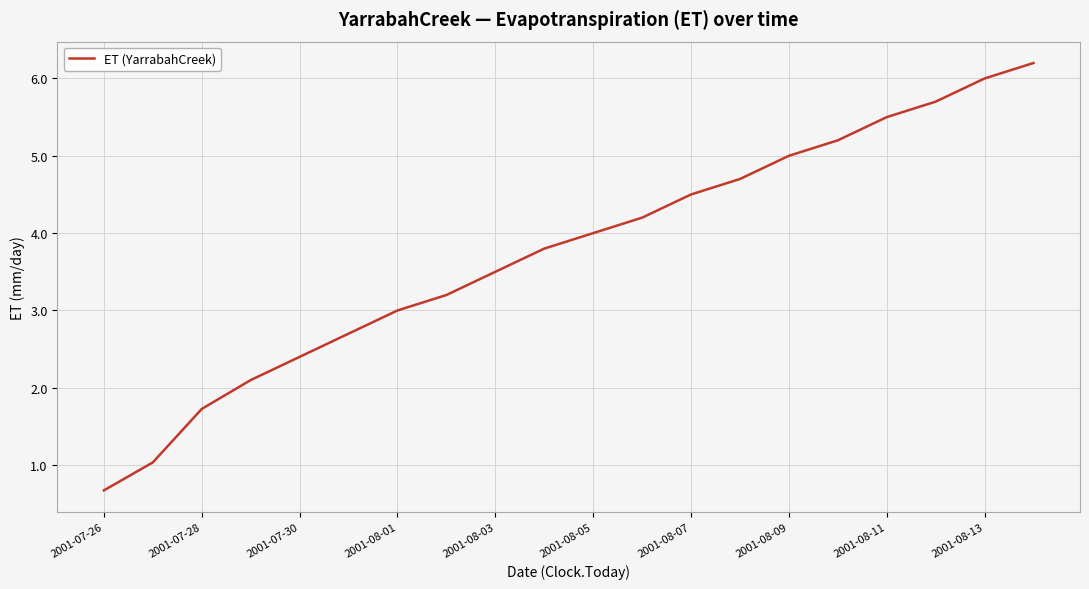

What is the minimum value shown in the chart?

0.7